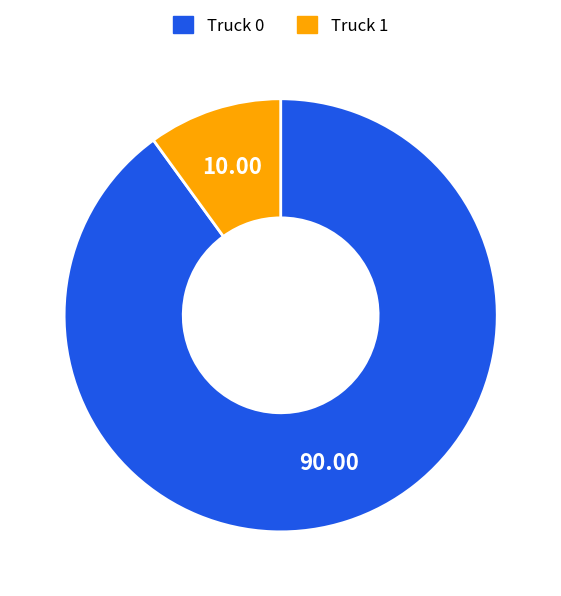

How many slices are in this pie chart?

2